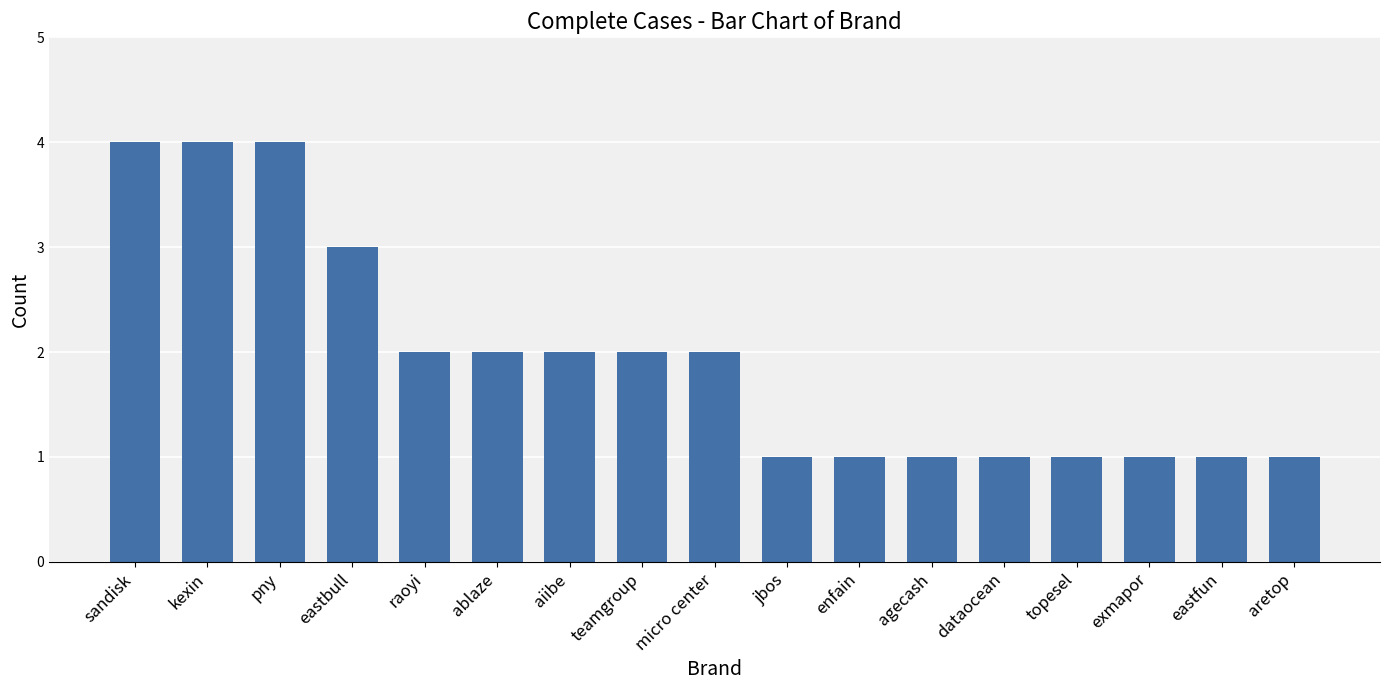

What is the greatest value displayed?

4